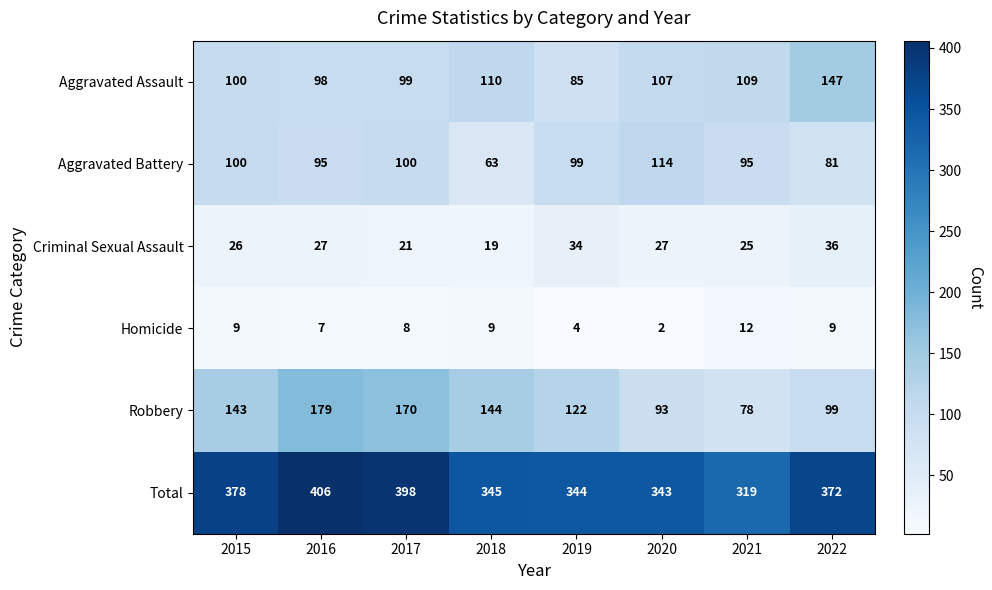

At which label is Aggravated Assault closest to 116?

2018